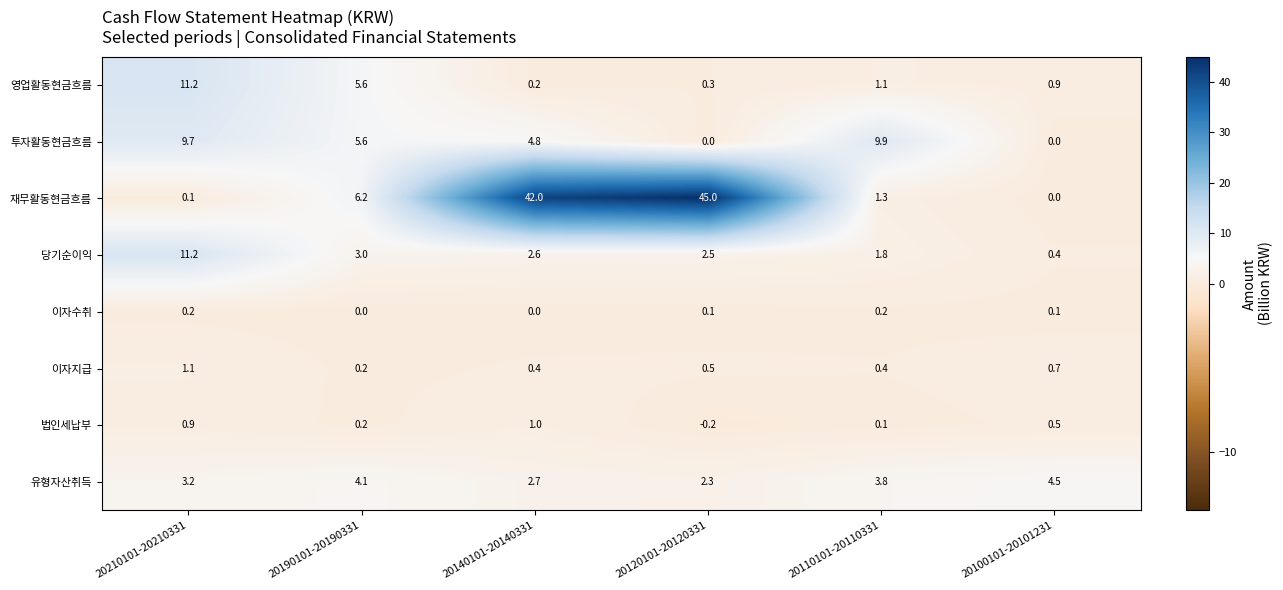

At 20120101-20120331, list the series in order from largest to smallest.

재무활동현금흐름, 당기순이익, 유형자산취득, 이자지급, 영업활동현금흐름, 이자수취, 투자활동현금흐름, 법인세납부